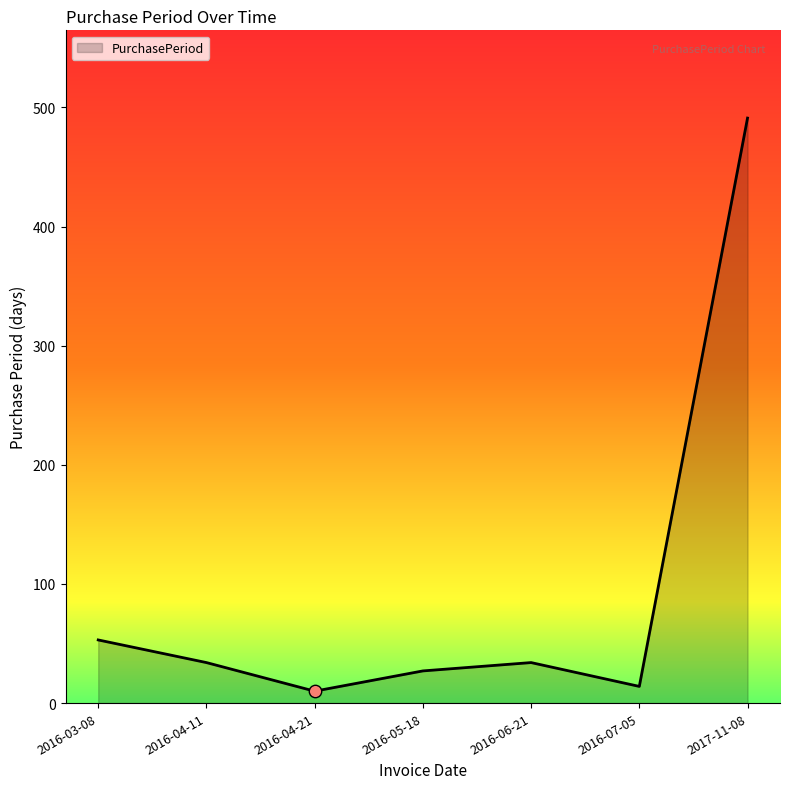

Approximately how many times larger is the value at 2016-03-08 compared to 2016-05-18?

2.0